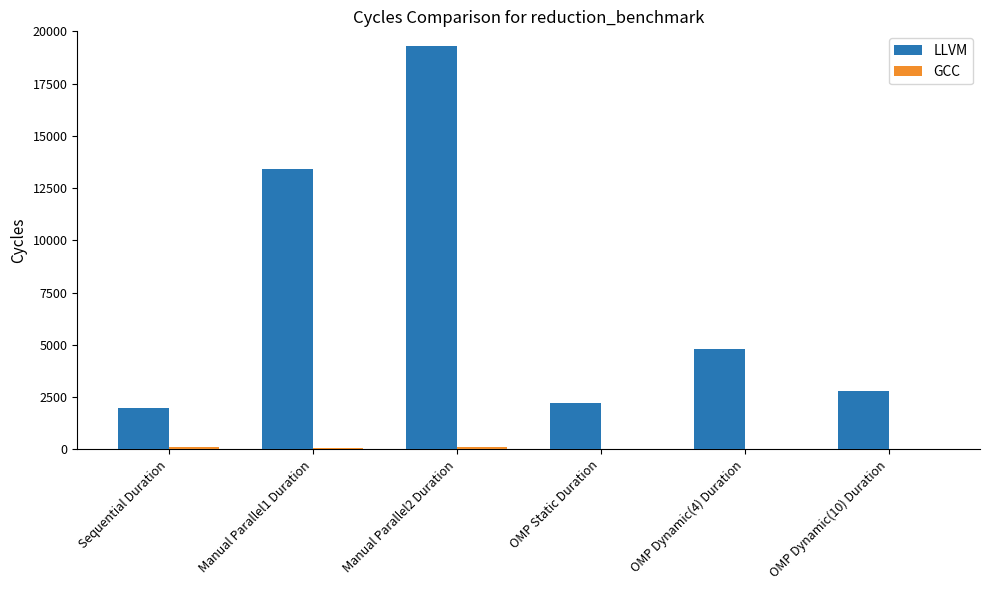

What value does the LLVM series have at OMP Dynamic(4) Duration, to the nearest 50?

4800